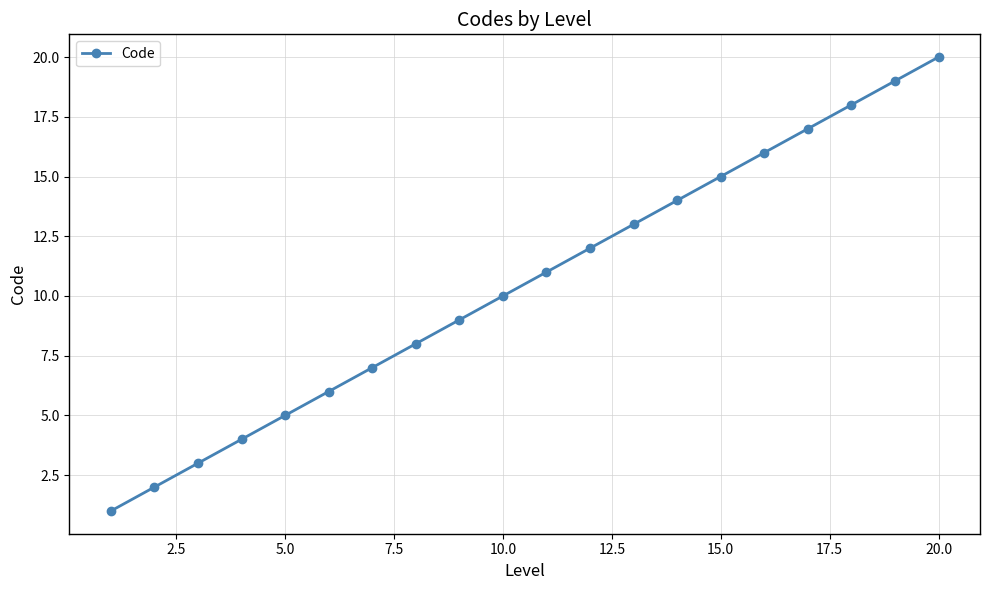

Count the number of categories in the chart.

20